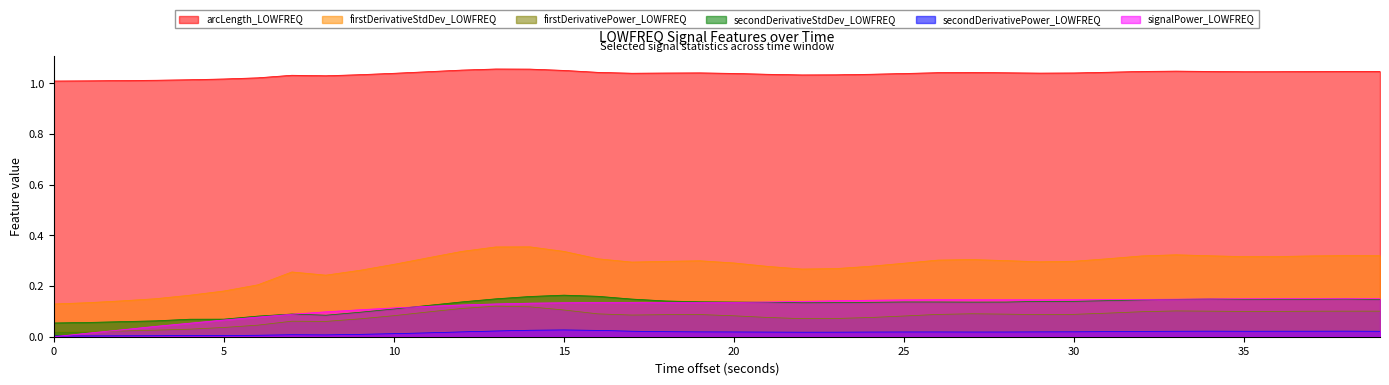

Which series has the largest total across all categories?

arcLength_LOWFREQ